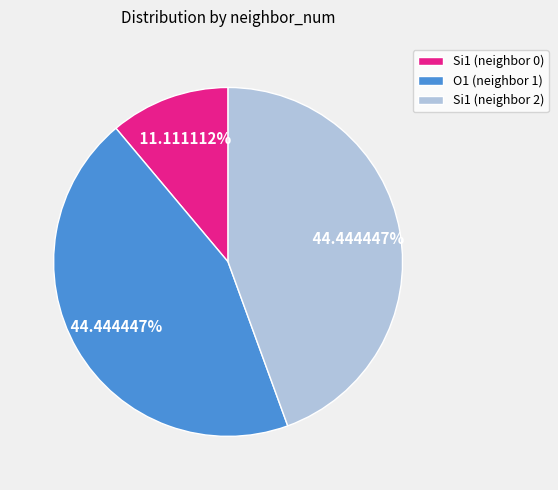

Combined, do Si1 (neighbor 2) and O1 (neighbor 1) account for over 50%?

Yes